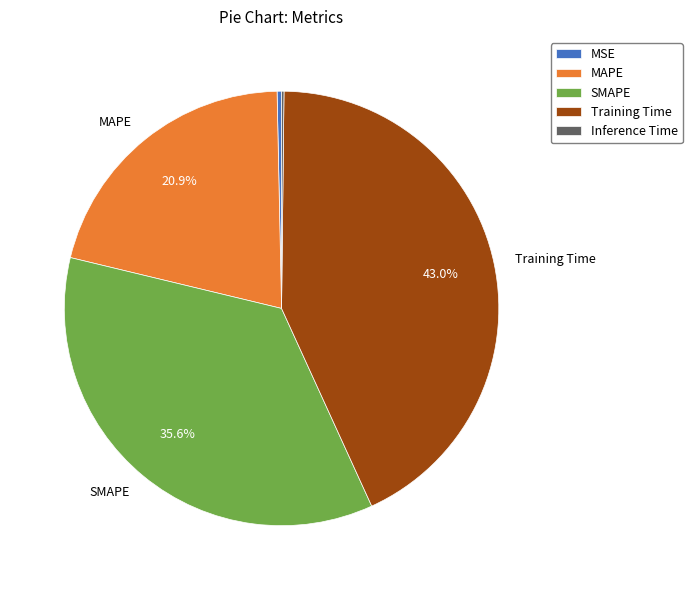

Does any single category account for the majority?

No